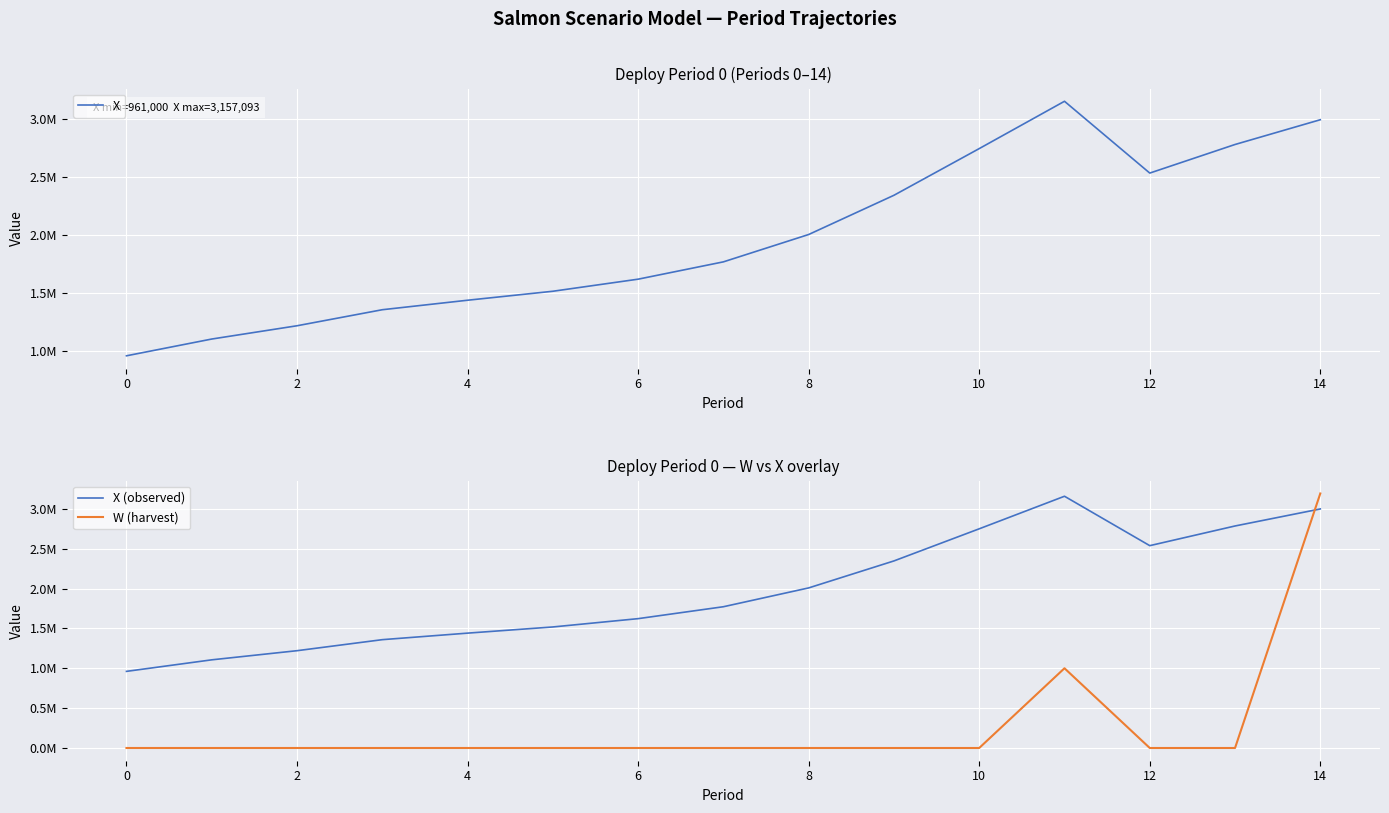

Is the value of W (harvest) at 6 greater than the value of X (observed) at 6?

No